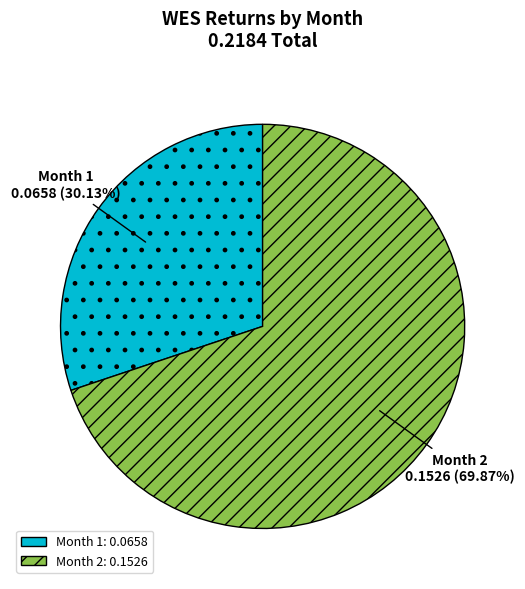

Which category has the smallest portion of the pie?

Month 1